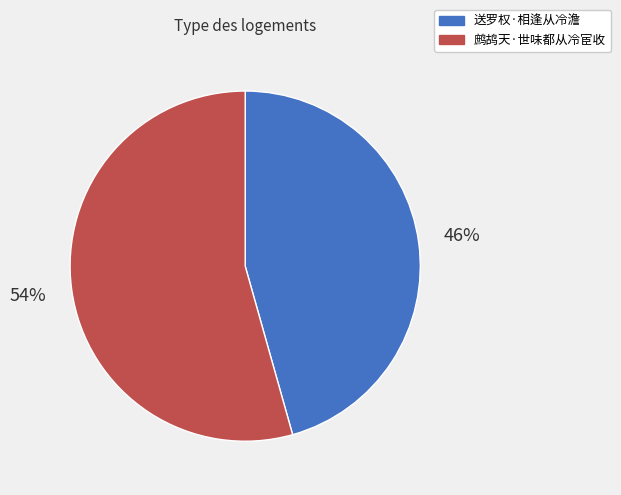

Rank the categories by value from highest to lowest.

鹧鸪天·世味都从冷宦收, 送罗权·相逢从冷澹